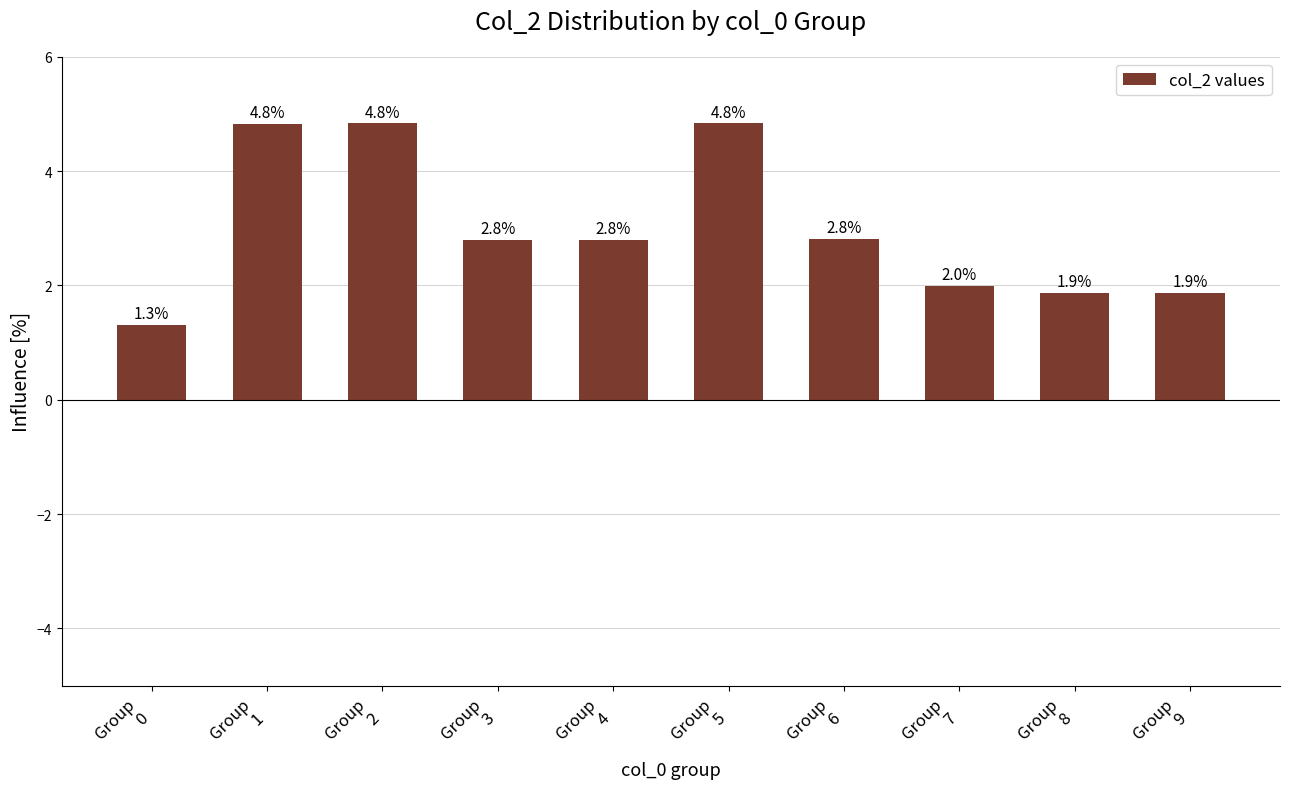

How many bars are there in total?

10